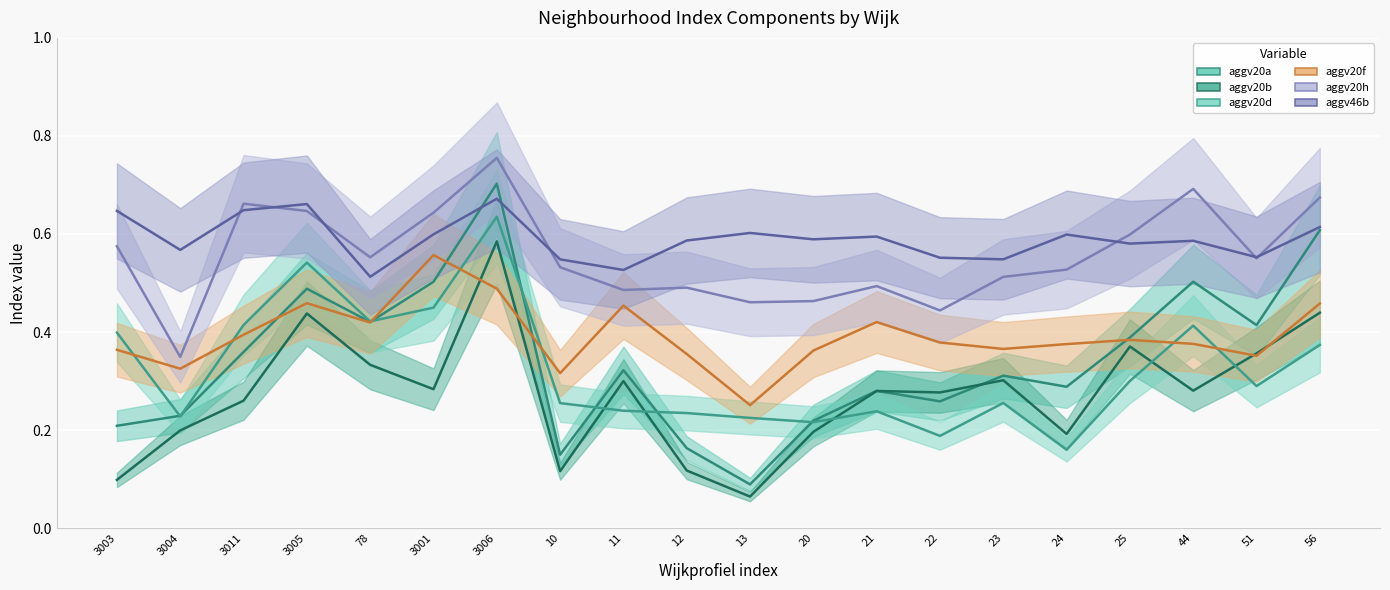

What are all the series names shown in the legend?

aggv20a, aggv20b, aggv20d, aggv20f, aggv20h, aggv46b